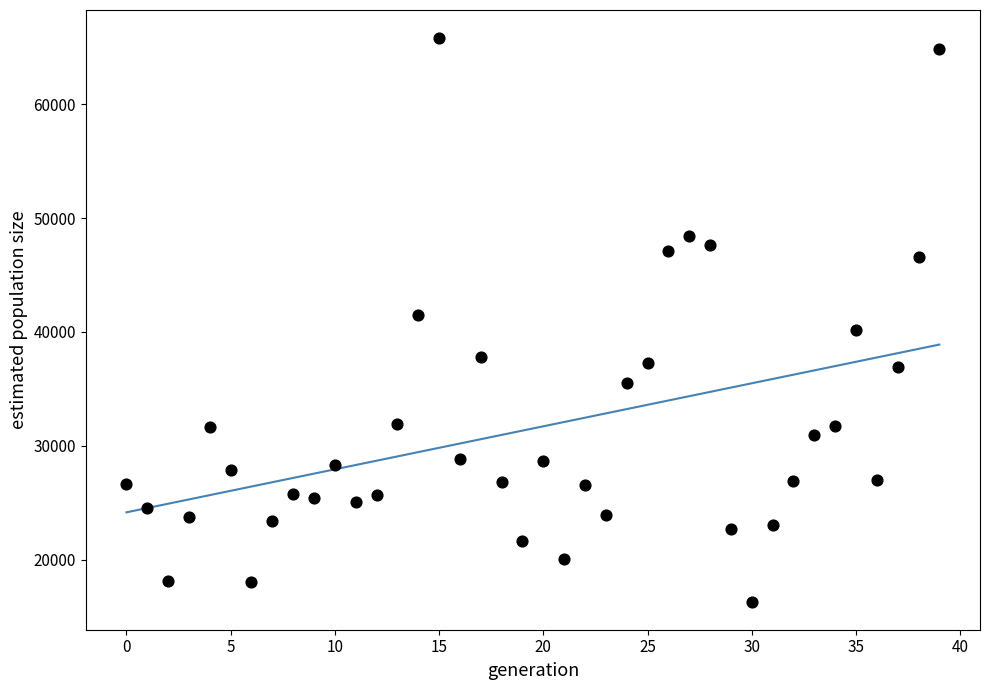

What is the range of Y values (max minus min)?

49488.3